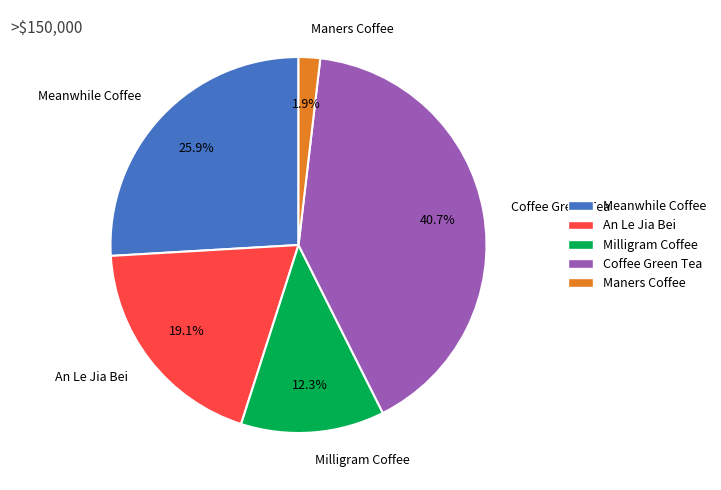

How many slices are in this pie chart?

5